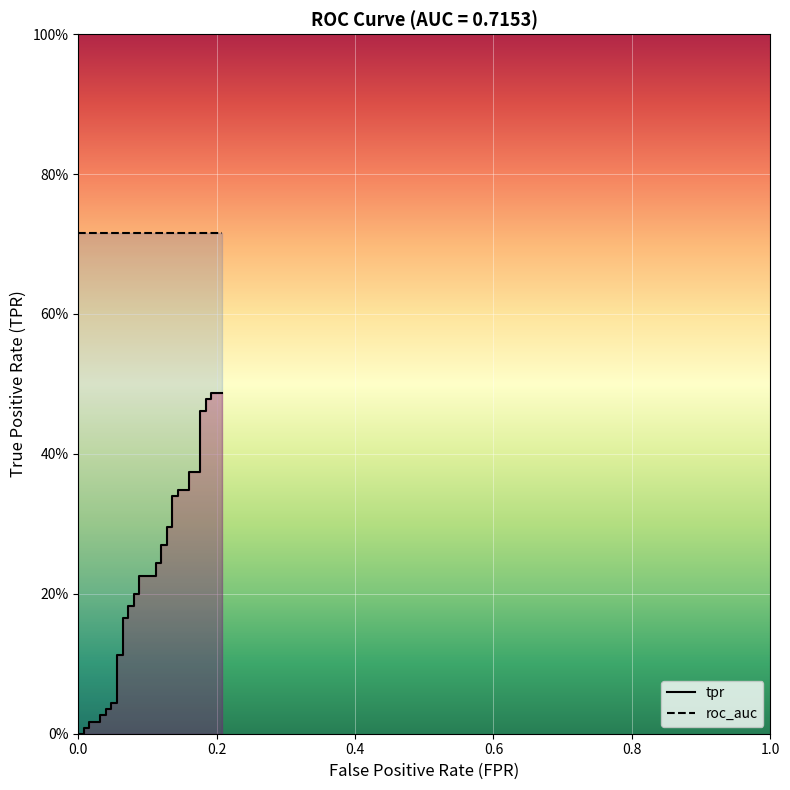

List the series in order of their overall mean, lowest first.

tpr, roc_auc